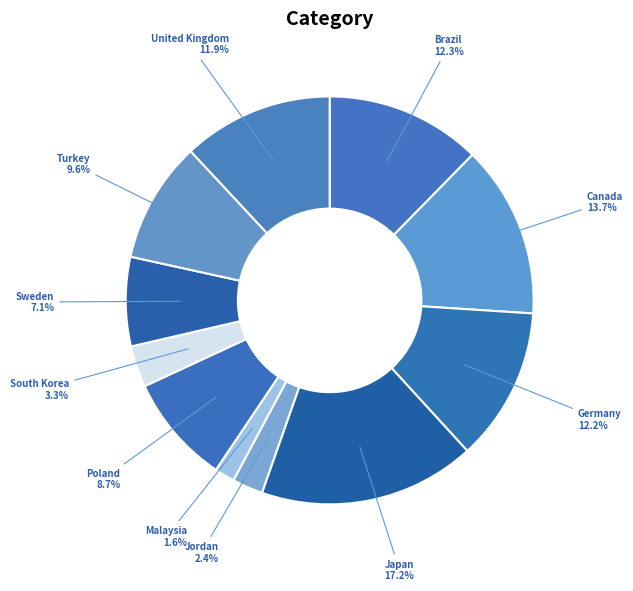

Rank the categories by value from highest to lowest.

Japan, Canada, Brazil, Germany, United Kingdom, Turkey, Poland, Sweden, South Korea, Jordan, Malaysia